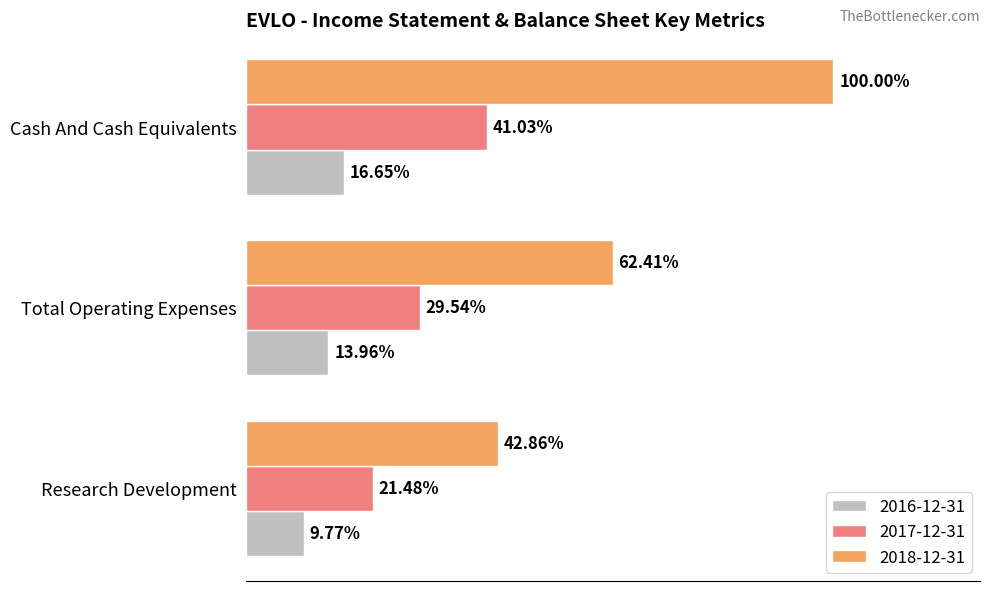

What is the total value across all series at Total Operating Expenses?

98600